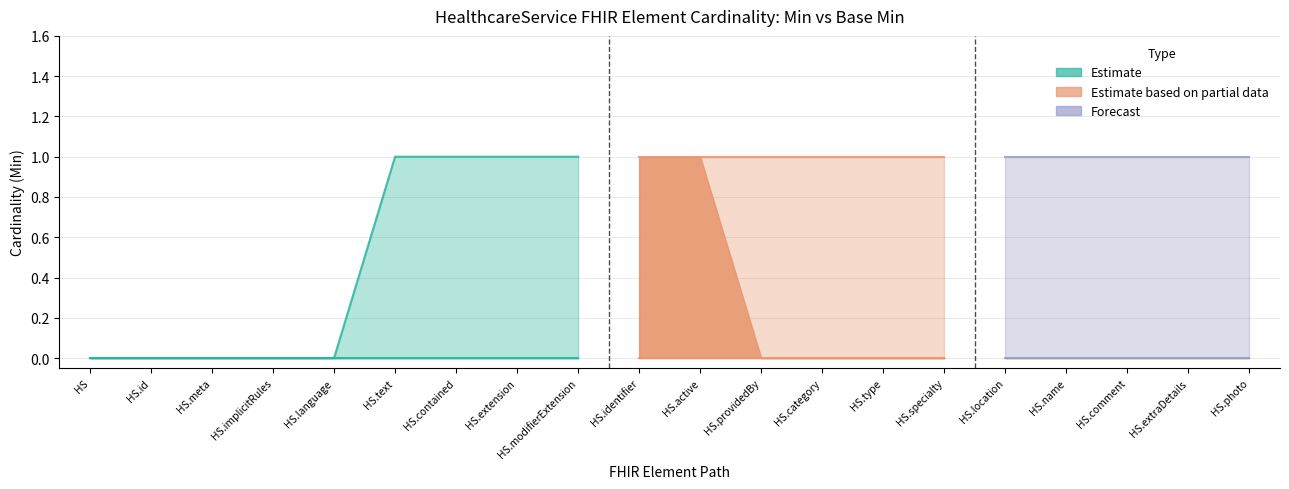

Is the value of Base Min at HealthcareService.text greater than the value of Min at HealthcareService.meta?

No